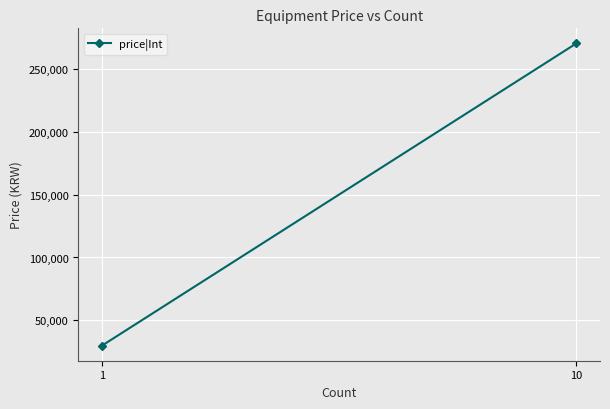

The chart shows a value of 30000 at 1. True or false?

True